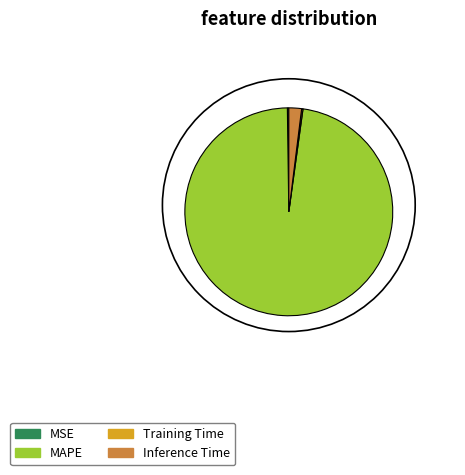

Count the number of slices in the pie.

4